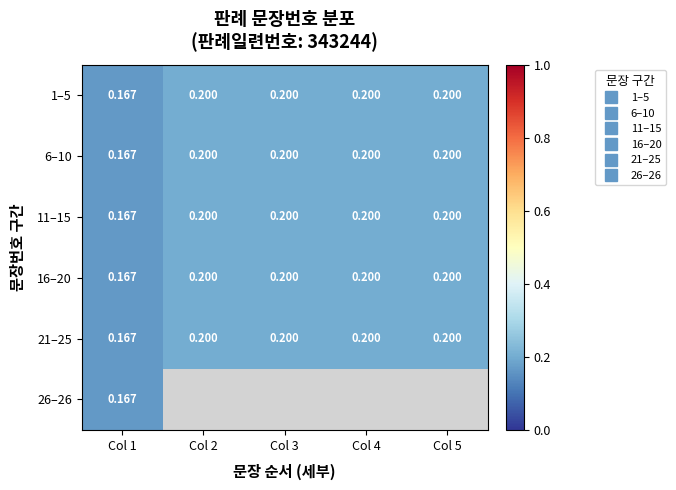

At which label is 26–26 closest to 0?

Col 1